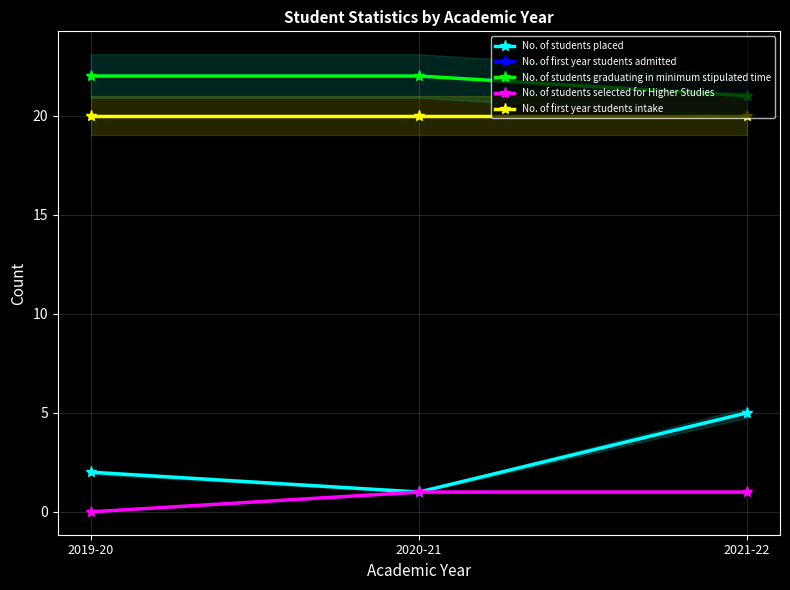

What is the average value of the No. of students selected for Higher Studies series?

1